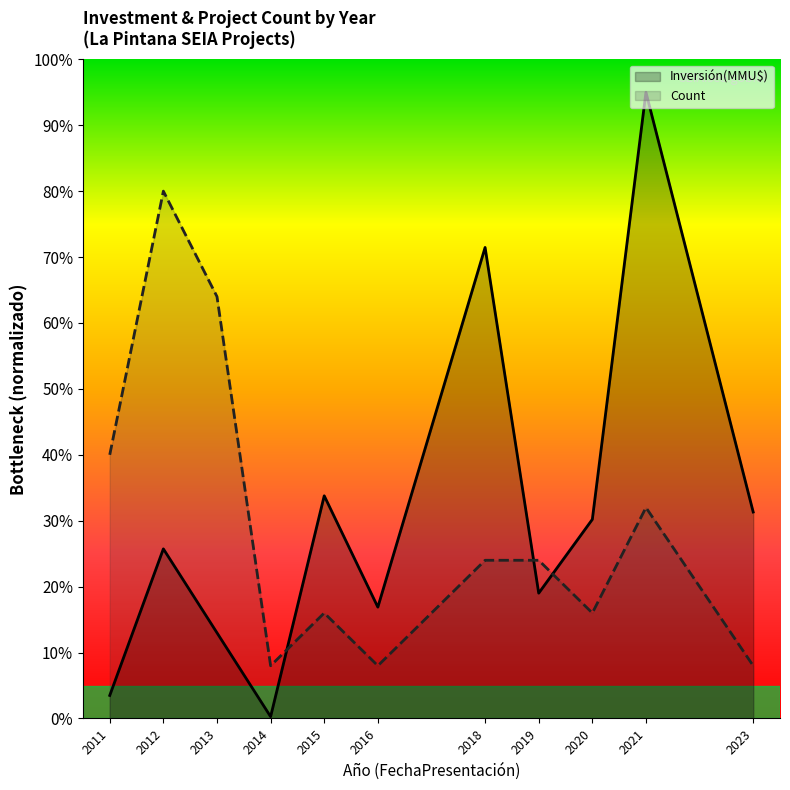

What is the minimum value shown in the chart?

0.3